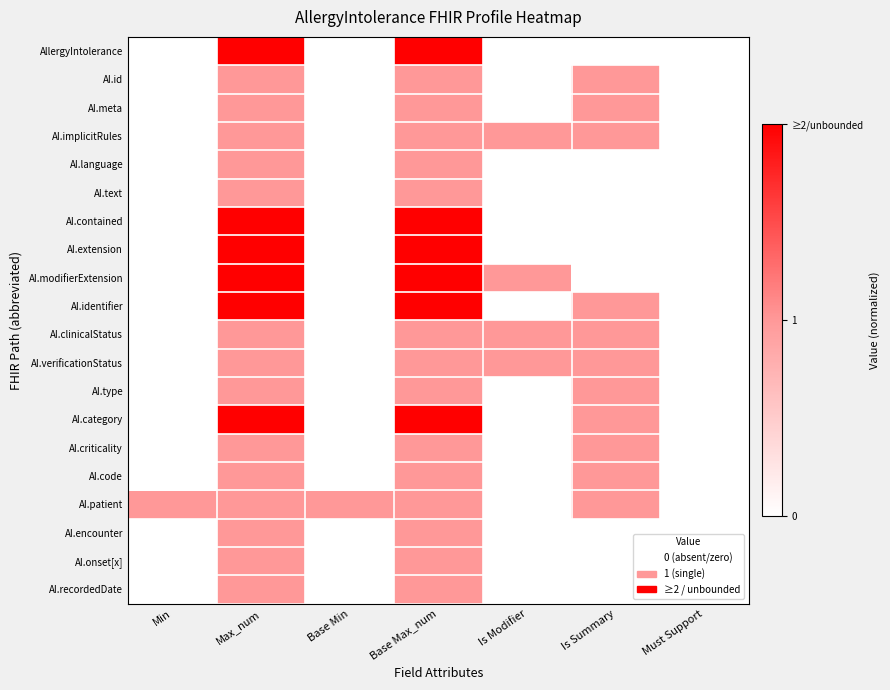

What is the difference between the highest and lowest values at Is Modifier?

0.5